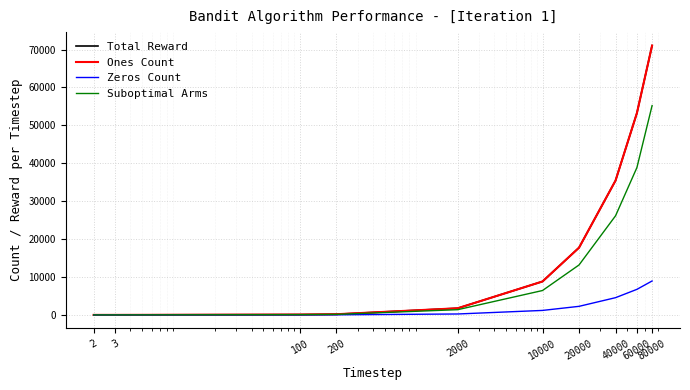

Does the chart have visible grid lines?

Yes